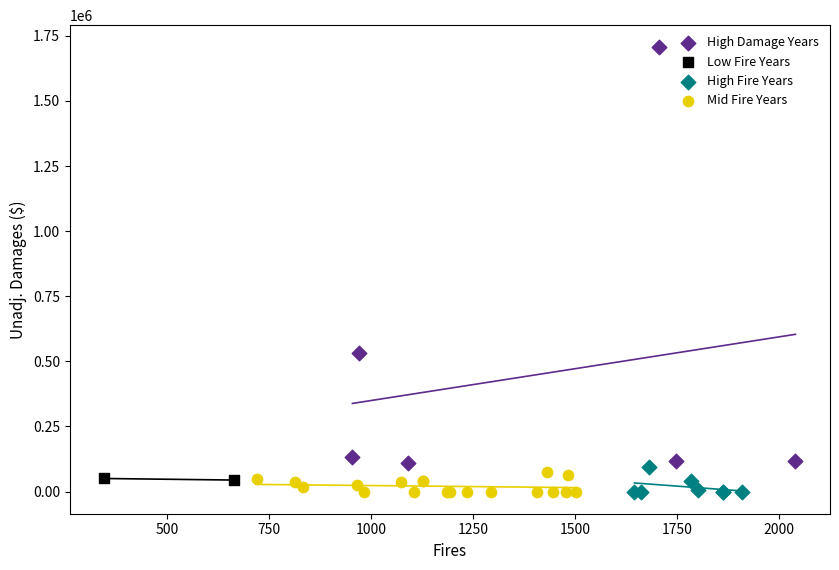

Which series has the widest spread of Y values?

High Damage Years